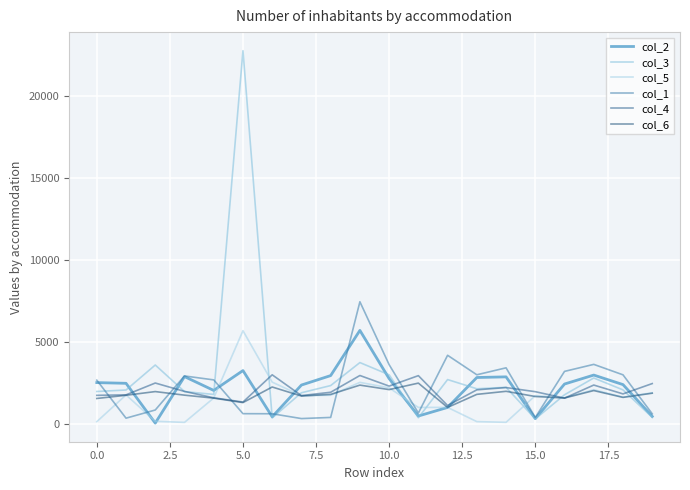

Does the chart have visible grid lines?

Yes